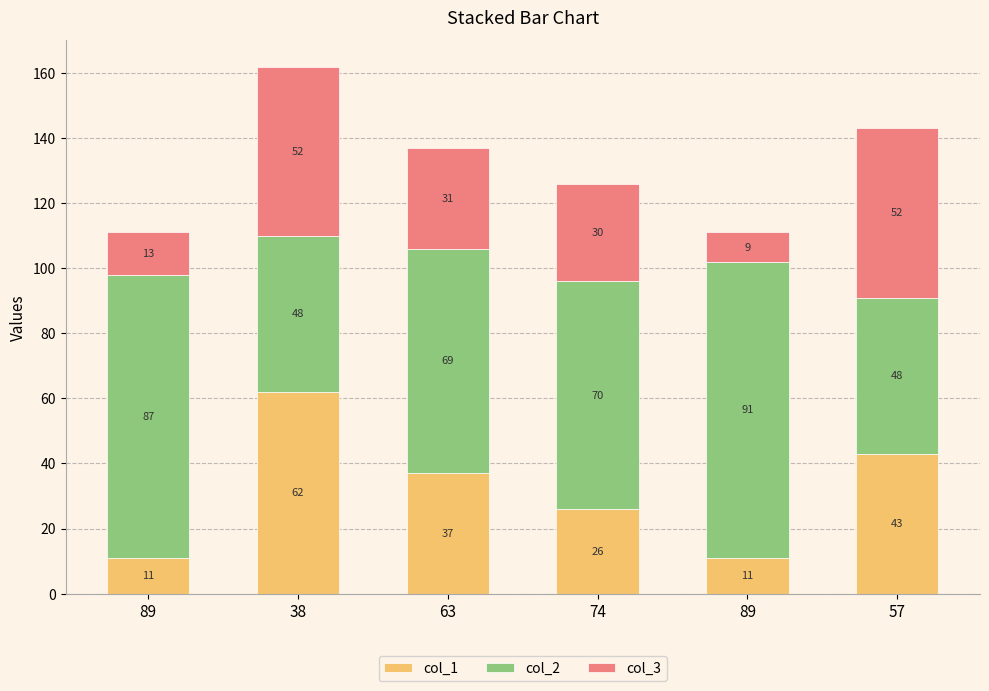

What is the label of the 2nd bar from the right?

89